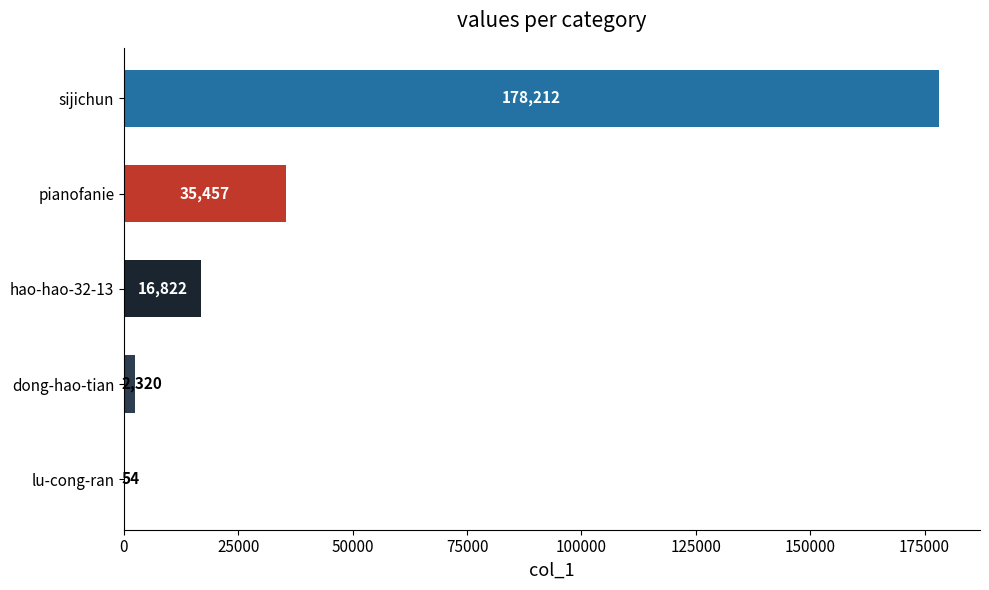

At which category does the chart reach its peak across all series?

sijichun